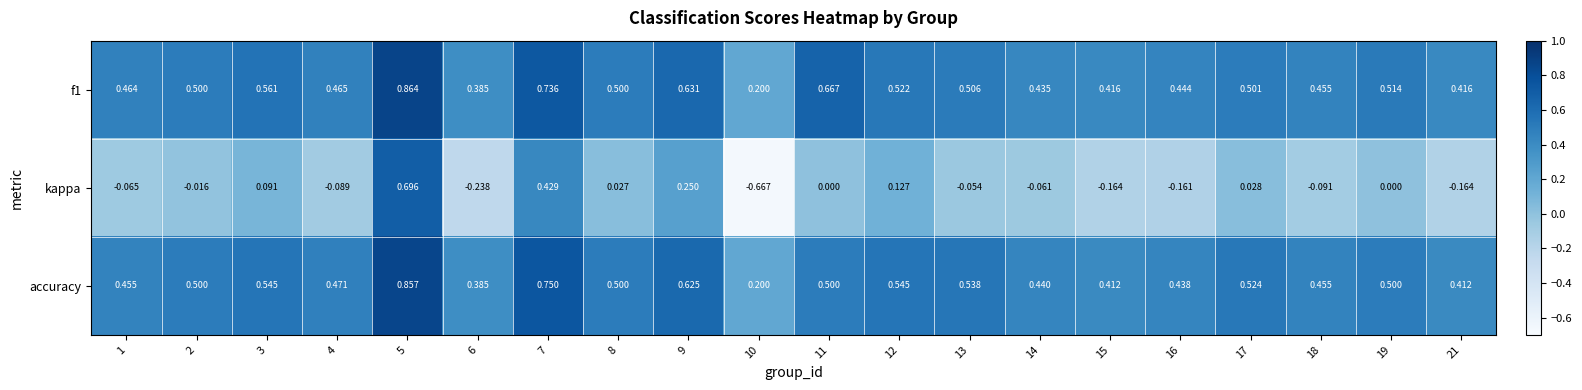

Between 4 and 14, which series saw the biggest shift?

accuracy